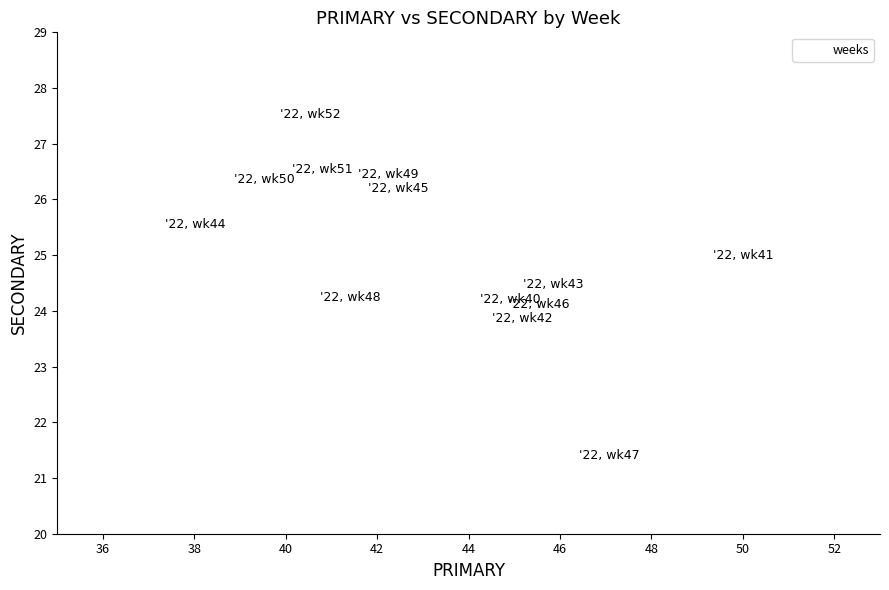

What is the range of Y values (max minus min)?

6.1